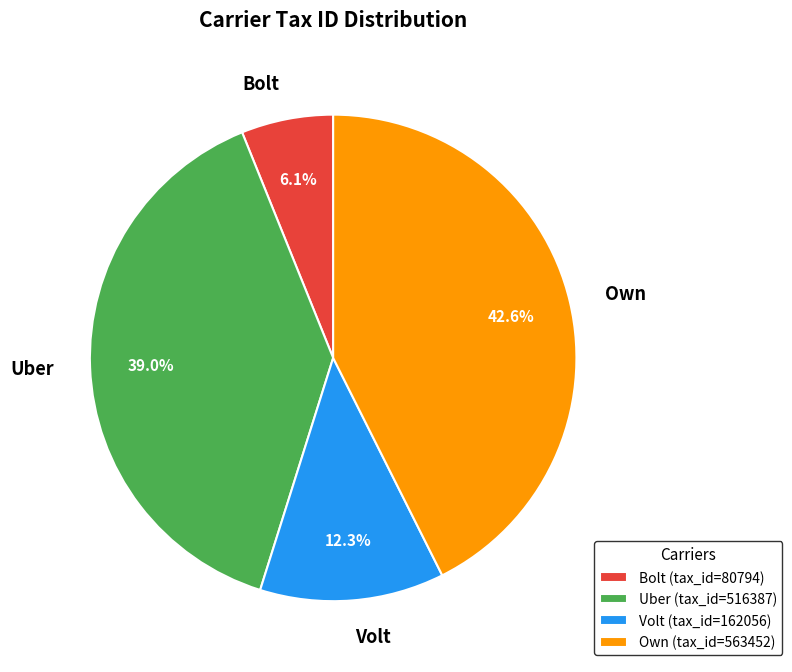

Between Uber and Volt, which is larger?

Uber